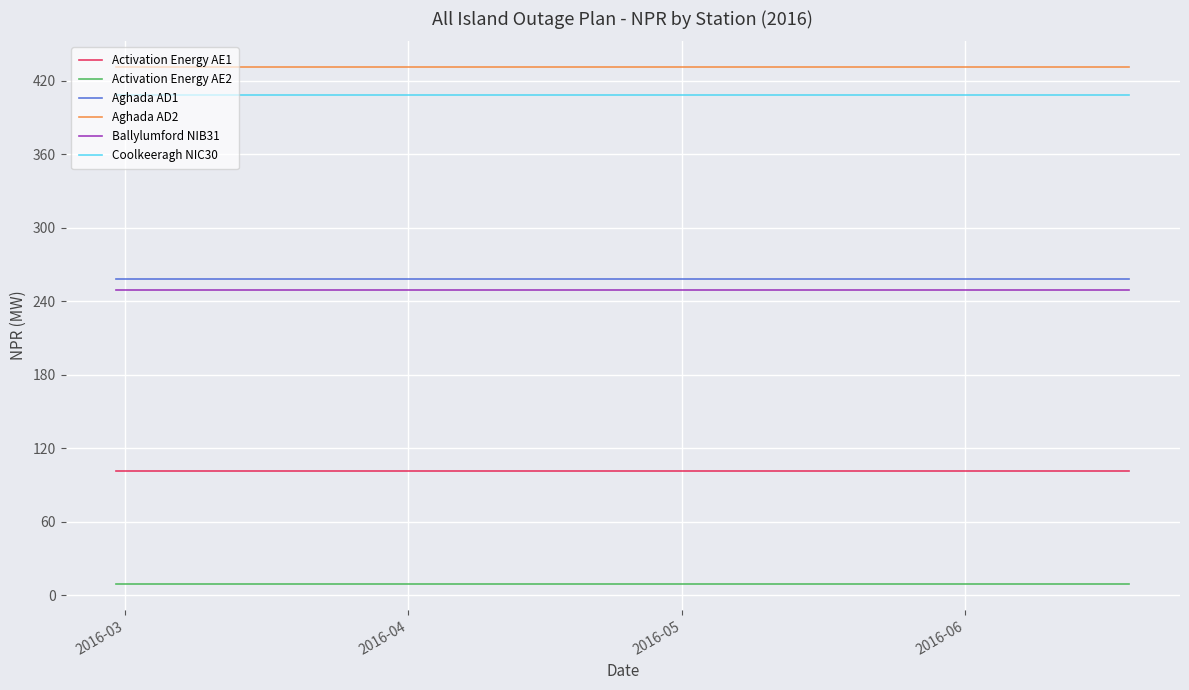

True or false: Aghada AD2 and Activation Energy AE1 intersect in this chart.

False